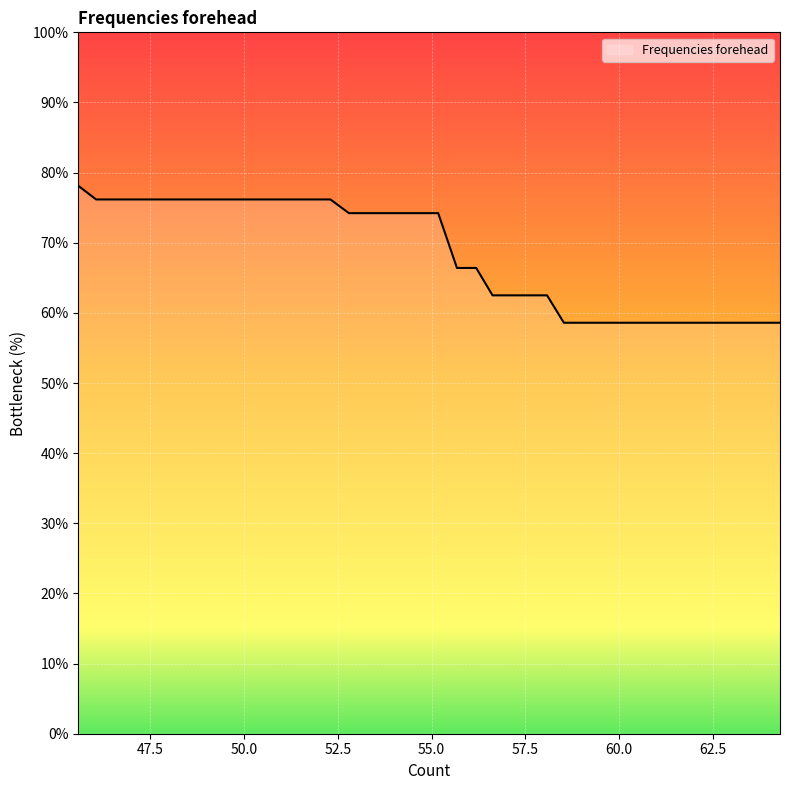

What is the smallest value displayed?

58.6